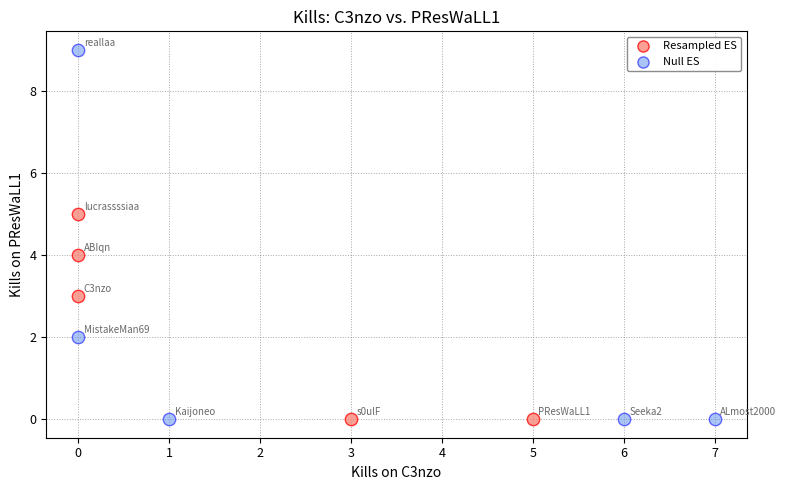

Which series has the largest Y range (max minus min)?

Null ES